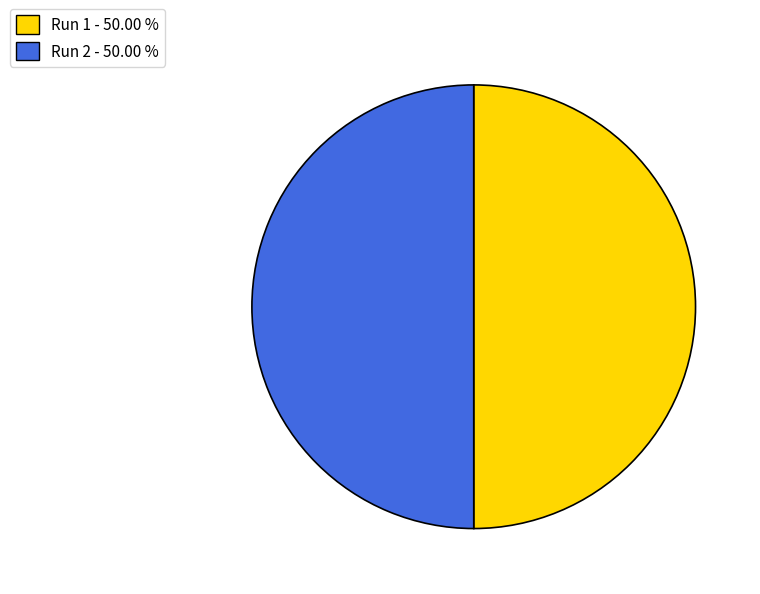

Do Run 2 - 50.00 % and Run 1 - 50.00 % together represent more than half of the pie?

Yes